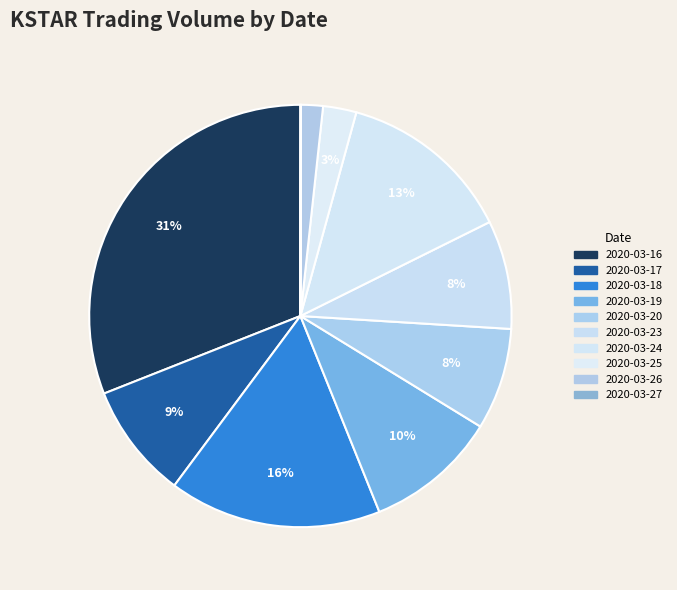

Which slice is the smallest?

2020-03-27